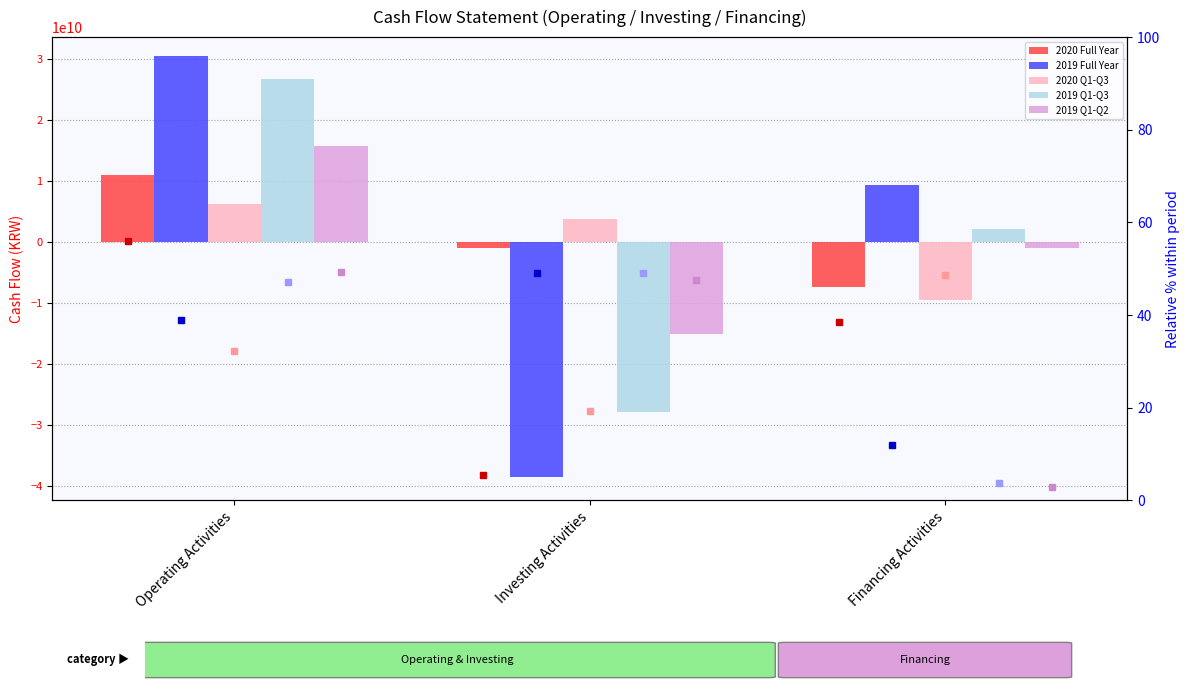

What is the label of the 2nd bar from the left?

Investing Activities